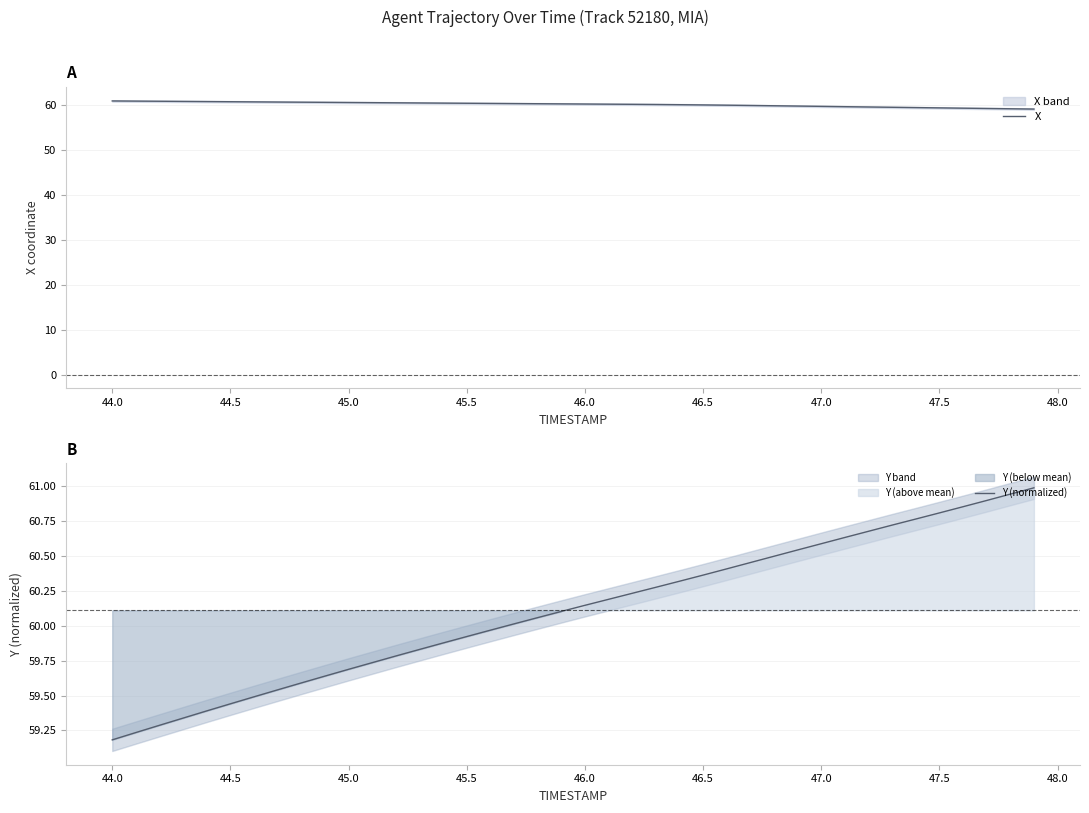

The X series shows 19.8 at 45.5. True or false?

False